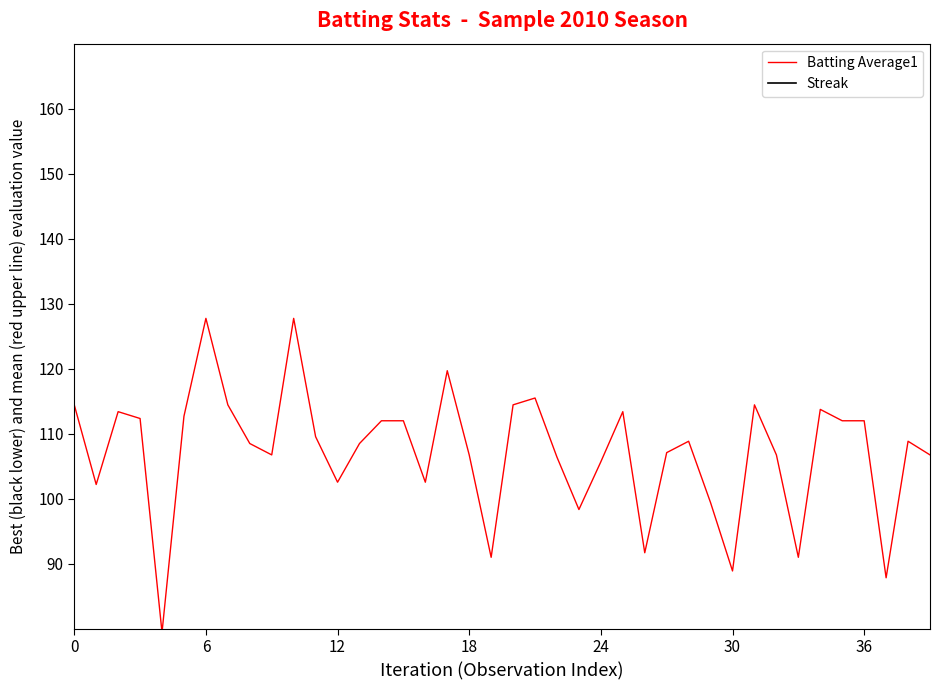

What is the sum of the Streak values at 20 and 32?

4.0